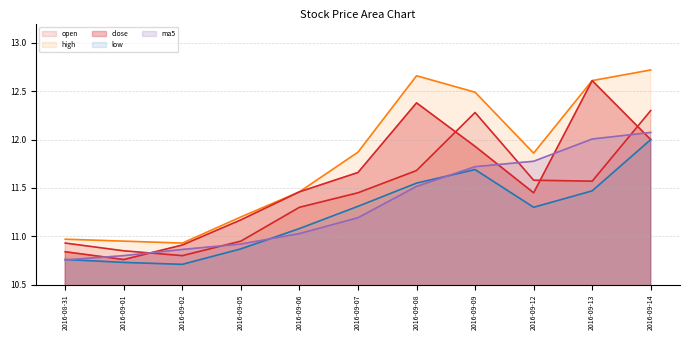

What is the value of the high point at the 10th from the left?

12.6